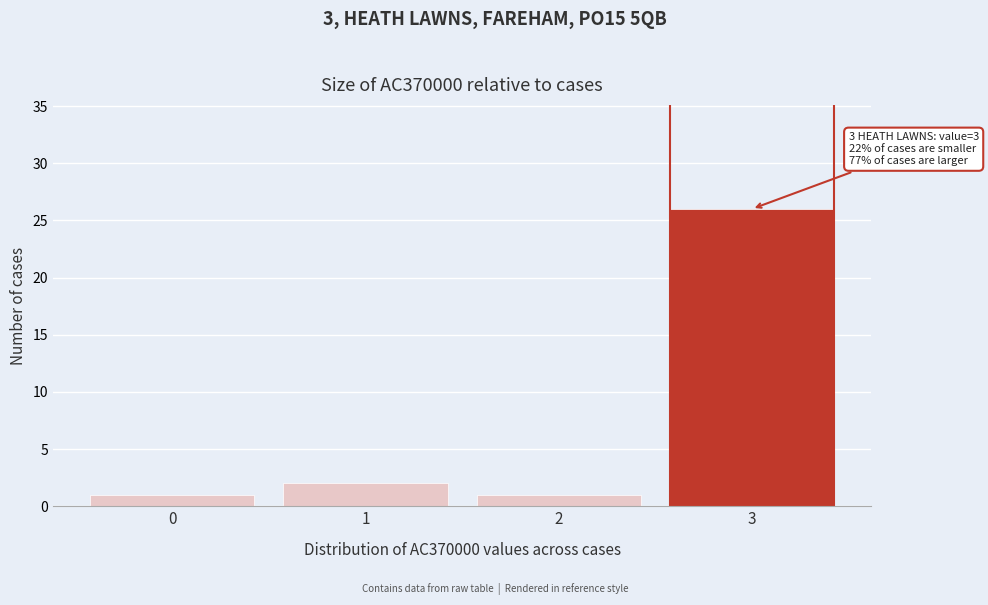

Reading left to right, extract all data points from this chart.

0=1	1=2	2=1	3=26